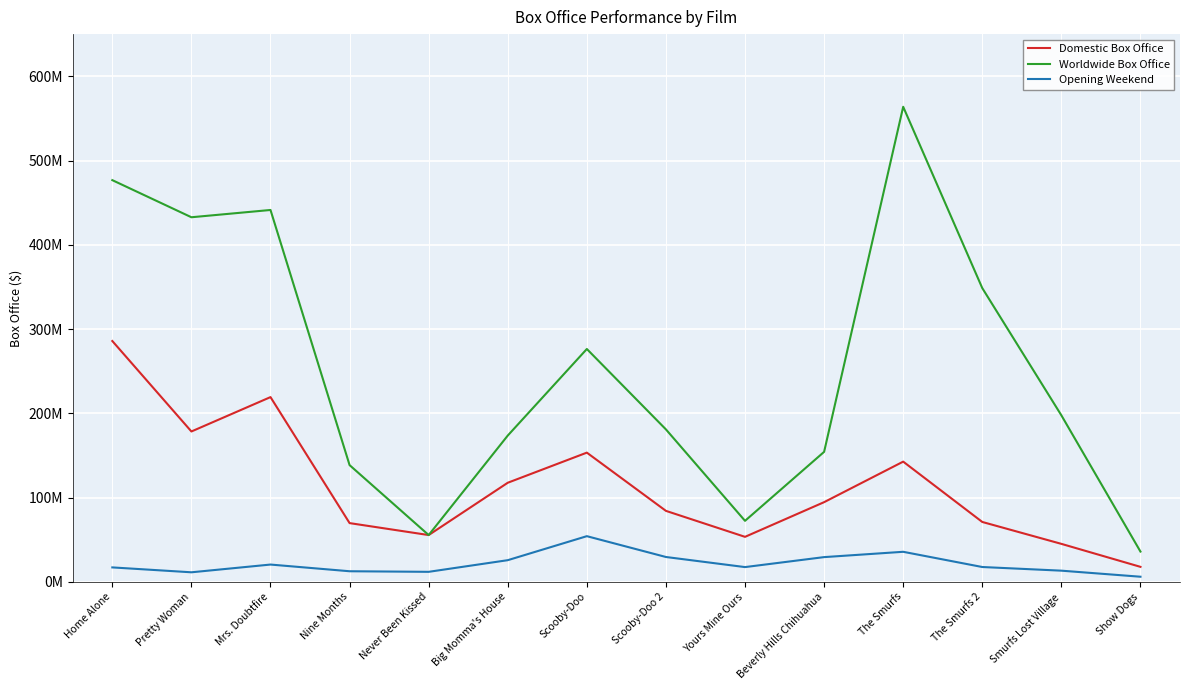

At which category is the sum across all series the highest?

Home Alone